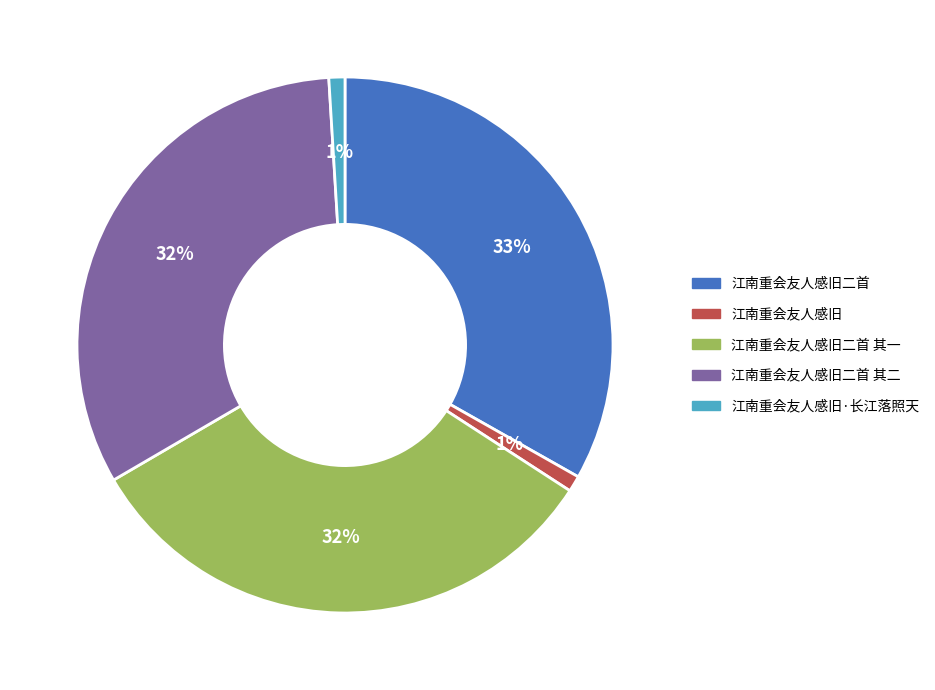

To the nearest percent, what is the average slice percentage?

20%